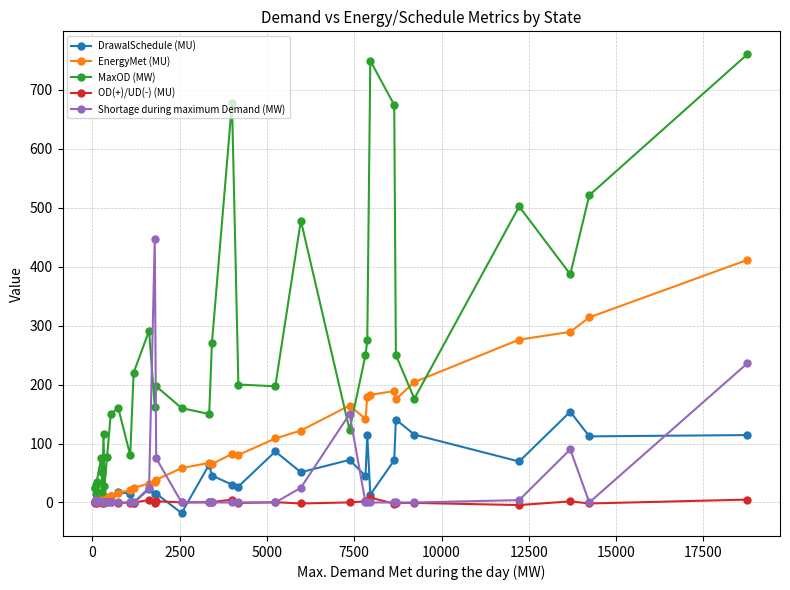

True or false: OD(+)/UD(-) (MU) has more than 0 points higher than both neighbors.

True